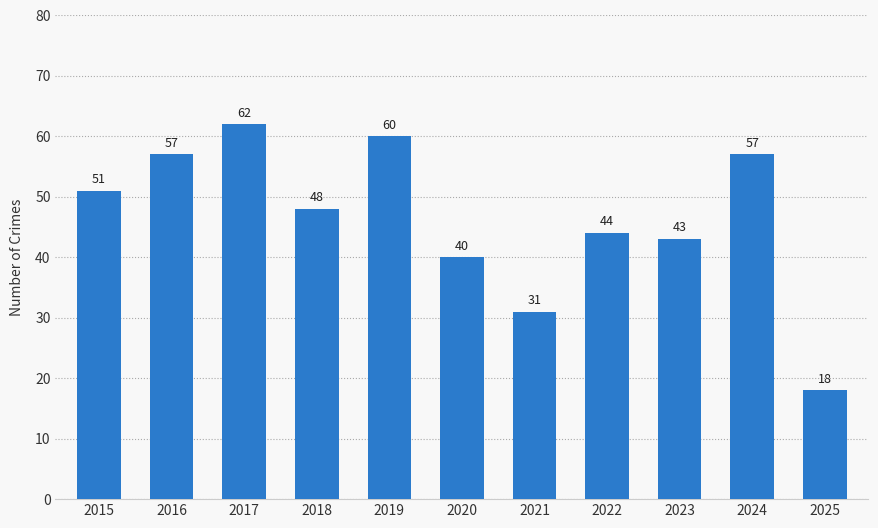

Which label corresponds to the smallest value in the chart?

2025